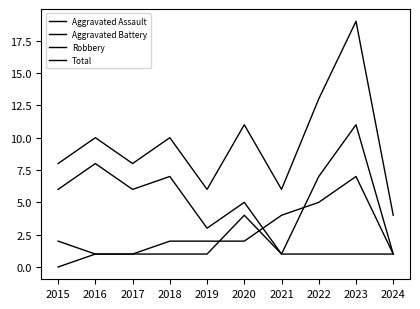

At which category does Aggravated Battery reach its first local peak?

2023